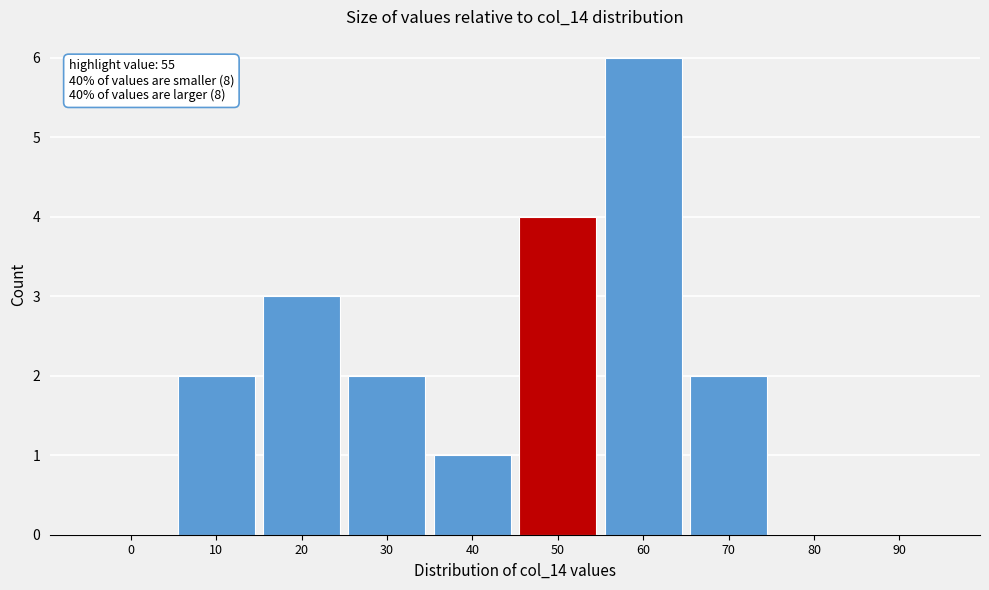

Reading left to right, list all the values displayed in this chart.

0=0	10=2	20=3	30=2	40=1	50=4	60=6	70=2	80=0	90=0